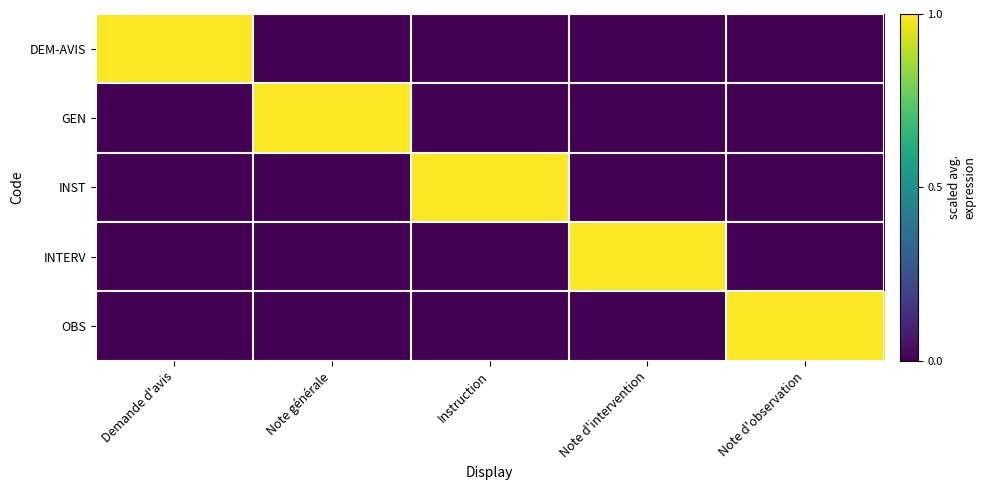

What is the total value across all series at Demande d'avis?

1